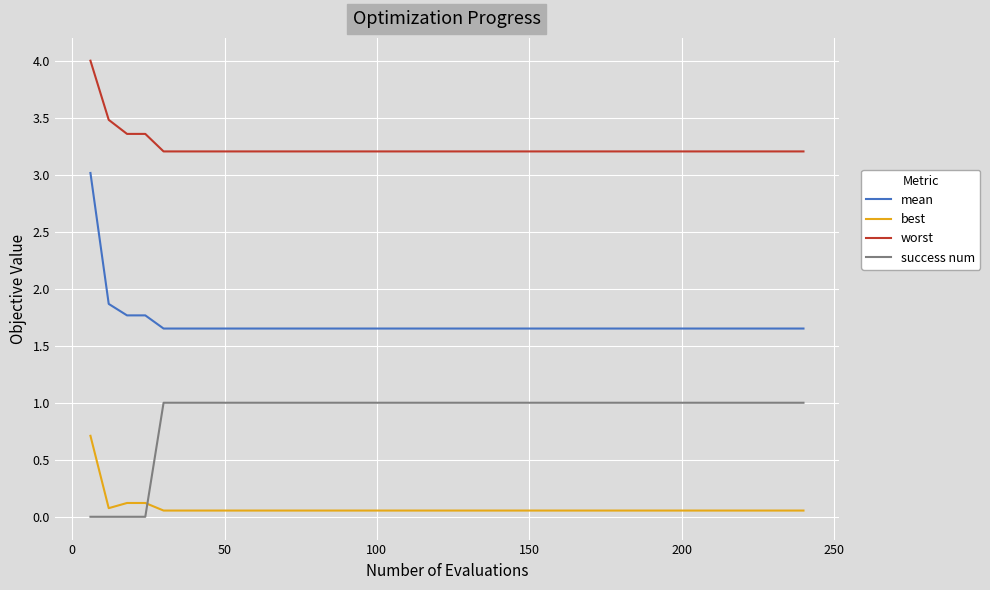

Which series has the largest range (max minus min)?

mean